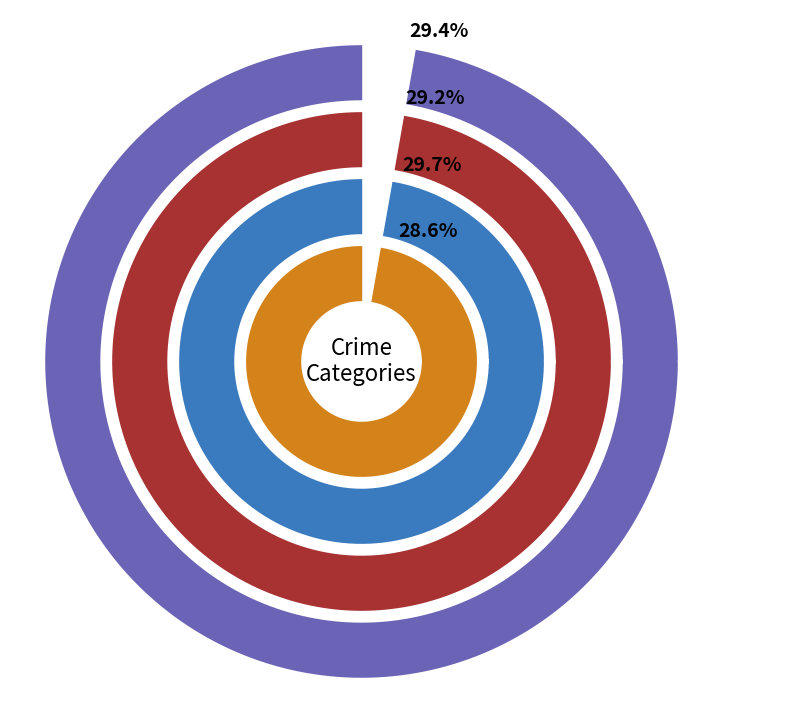

Is the sum of 2015 and 2016 greater than half?

No